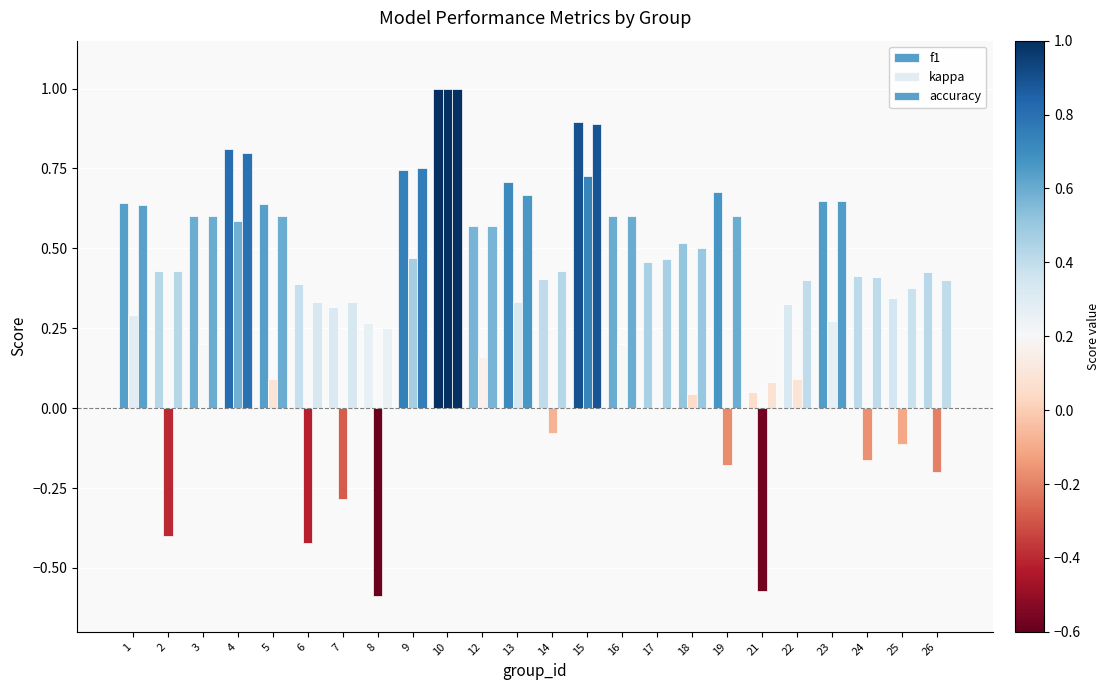

Count the number of data series in this chart.

3